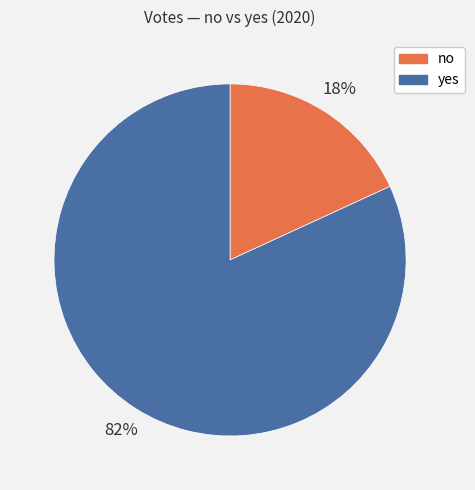

What percentage is the no slice, to the nearest percent?

18%